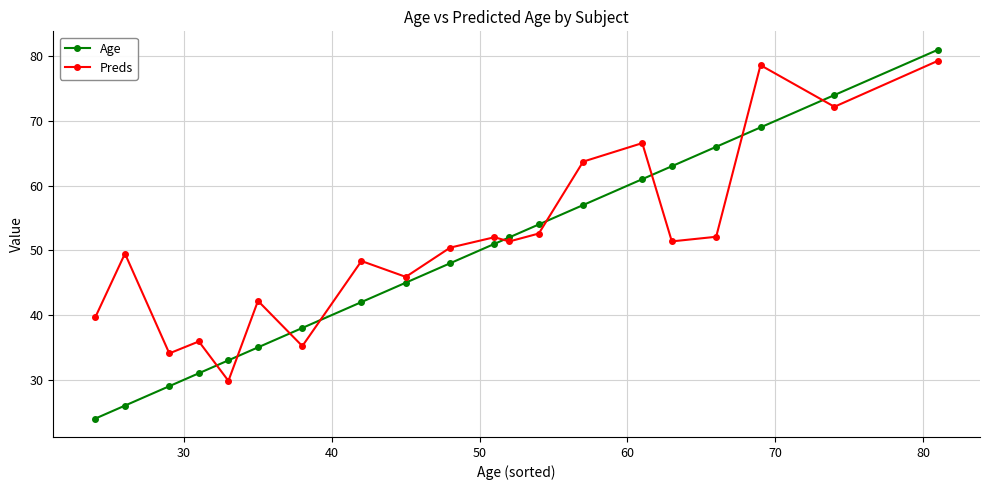

At how many categories does at least one series exceed 67?

3